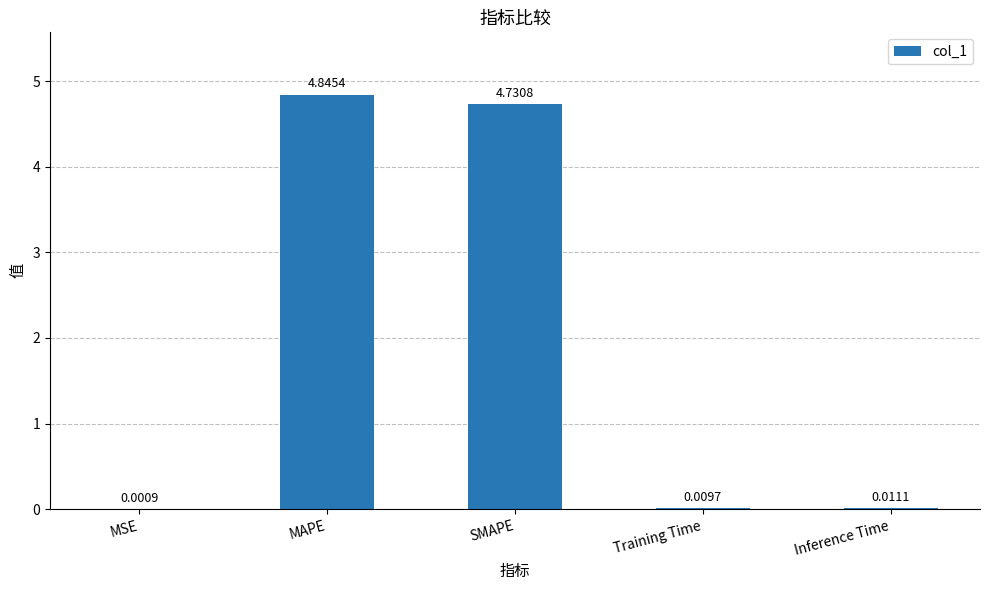

What is the sum of all values?

9.6